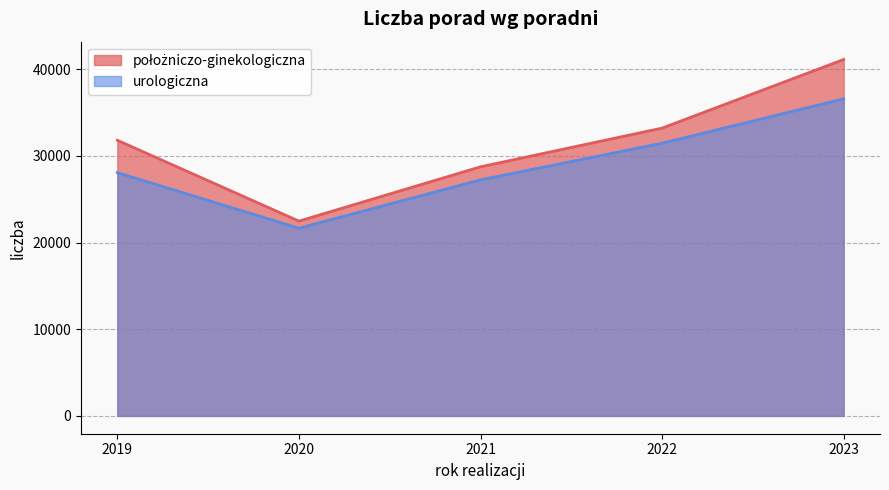

Which category has the lowest value across all series?

2020